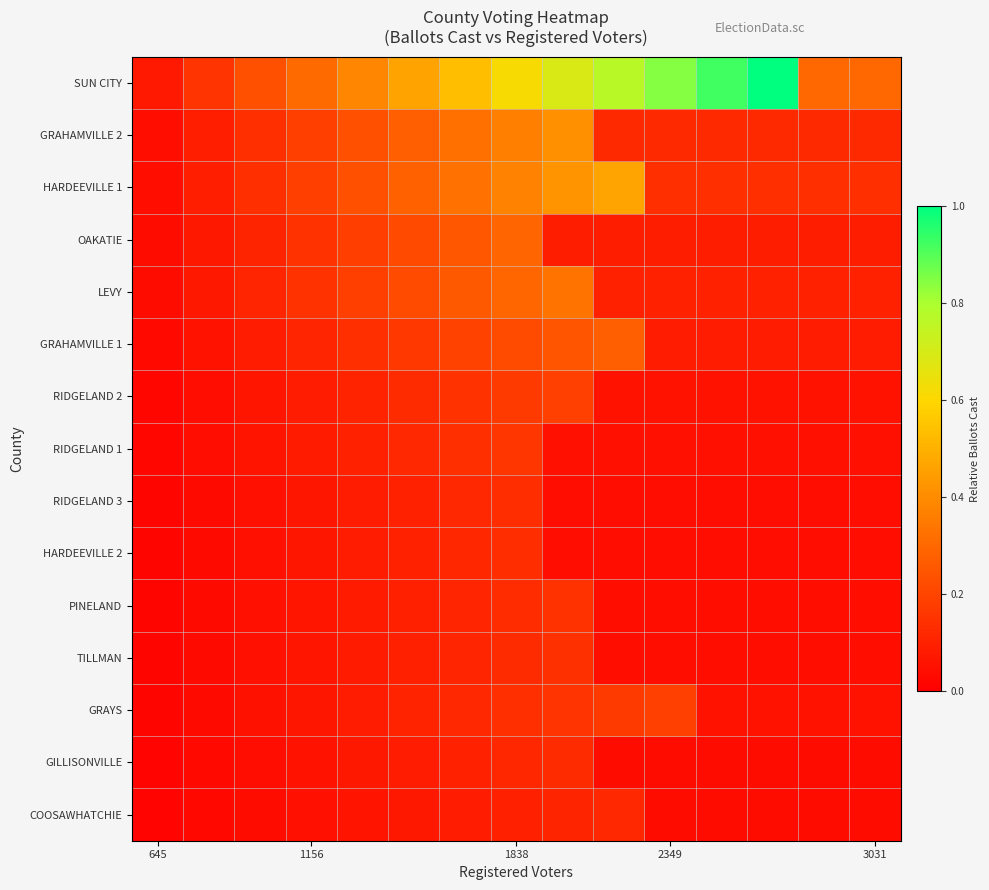

Reading left to right, list all the values displayed in this chart.

COOSAWHATCHIE: 0.0	0.0	0.0	0.0	0.1	0.1	0.1	0.1	0.1	0.1	0.0	0.0	0.0	0.0	0.0
GILLISONVILLE: 0.0	0.0	0.0	0.1	0.1	0.1	0.1	0.1	0.1	0.0	0.0	0.0	0.0	0.0	0.0
GRAYS: 0.0	0.0	0.1	0.1	0.1	0.1	0.1	0.1	0.2	0.2	0.2	0.1	0.1	0.1	0.1
TILLMAN: 0.0	0.0	0.0	0.1	0.1	0.1	0.1	0.1	0.1	0.0	0.0	0.0	0.0	0.0	0.0
PINELAND: 0.0	0.0	0.0	0.1	0.1	0.1	0.1	0.1	0.1	0.0	0.0	0.0	0.0	0.0	0.0
HARDEEVILLE 2: 0.0	0.0	0.0	0.1	0.1	0.1	0.1	0.1	0.0	0.0	0.0	0.0	0.0	0.0	0.0
RIDGELAND 3: 0.0	0.0	0.1	0.1	0.1	0.1	0.1	0.1	0.0	0.0	0.0	0.0	0.0	0.0	0.0
RIDGELAND 1: 0.0	0.0	0.1	0.1	0.1	0.1	0.1	0.2	0.0	0.0	0.0	0.0	0.0	0.0	0.0
RIDGELAND 2: 0.0	0.0	0.1	0.1	0.1	0.1	0.1	0.2	0.2	0.1	0.1	0.1	0.1	0.1	0.1
GRAHAMVILLE 1: 0.0	0.1	0.1	0.1	0.1	0.2	0.2	0.2	0.2	0.3	0.1	0.1	0.1	0.1	0.1
LEVY: 0.0	0.1	0.1	0.1	0.2	0.2	0.3	0.3	0.3	0.1	0.1	0.1	0.1	0.1	0.1
OAKATIE: 0.0	0.1	0.1	0.1	0.2	0.2	0.3	0.3	0.1	0.1	0.1	0.1	0.1	0.1	0.1
HARDEEVILLE 1: 0.0	0.1	0.1	0.2	0.2	0.3	0.3	0.4	0.4	0.5	0.1	0.1	0.1	0.1	0.1
GRAHAMVILLE 2: 0.0	0.1	0.1	0.2	0.2	0.3	0.3	0.4	0.4	0.1	0.1	0.1	0.1	0.1	0.1
SUN CITY: 0.1	0.2	0.2	0.3	0.4	0.5	0.5	0.6	0.7	0.8	0.8	0.9	1.0	0.3	0.3